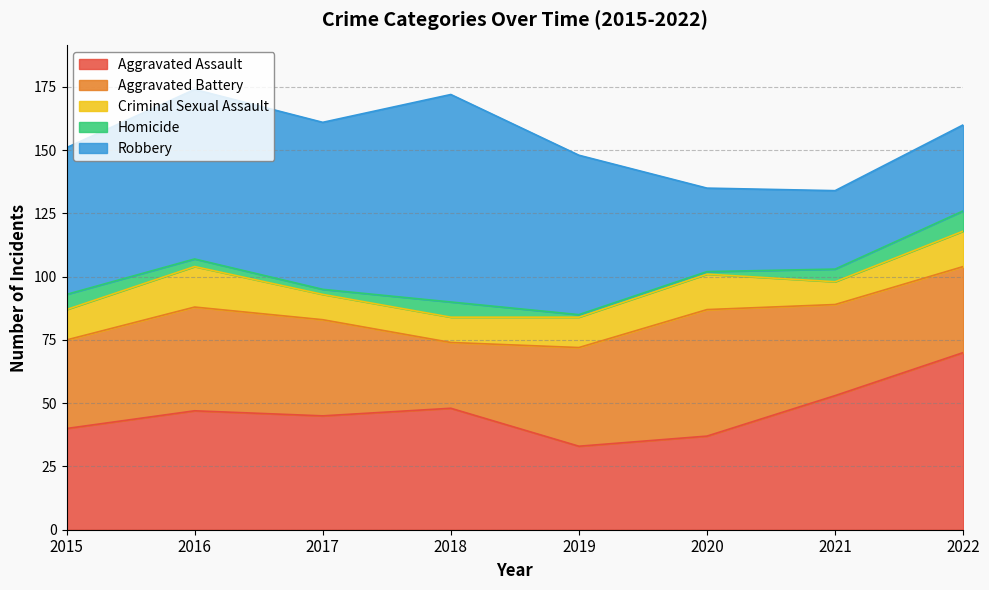

After their last crossing, which series has the higher values: Robbery or Aggravated Battery?

Aggravated Battery